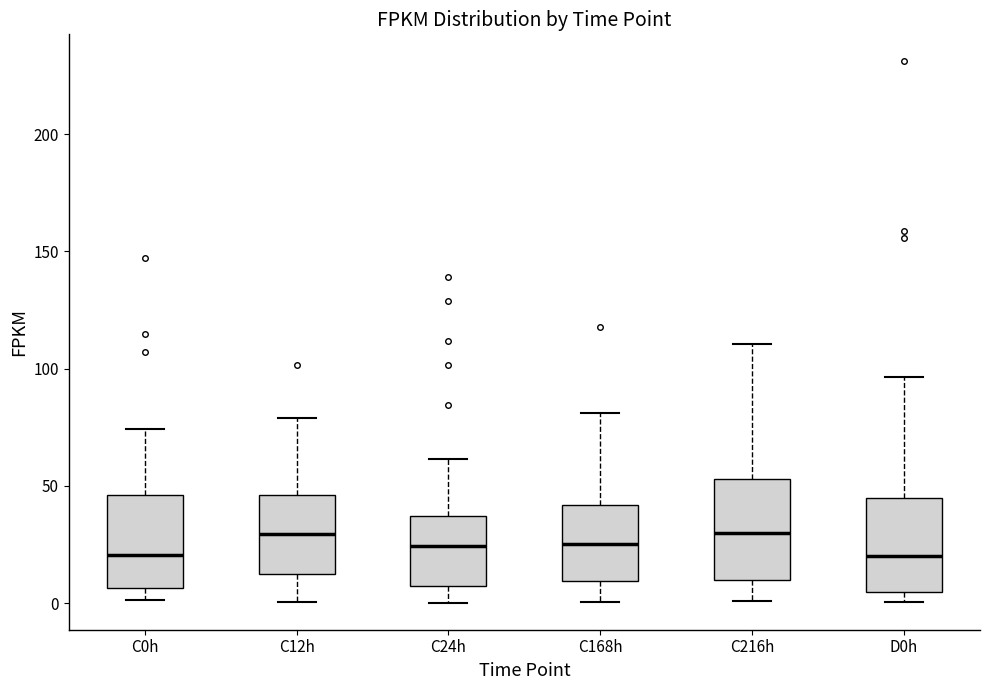

Reading left to right, transcribe this box plot: for each box, give where its median line is, the range the box spans, and where its two whiskers end, as read against the y-axis. The values are not printed on the chart, so give them approximately, as read against the axis.

C0h: median 20, box 5 to 45, whiskers 0 to 75
C12h: median 30, box 10 to 45, whiskers 0 to 80
C24h: median 25, box 5 to 35, whiskers 0 to 60
C168h: median 25, box 10 to 40, whiskers 0 to 80
C216h: median 30, box 10 to 55, whiskers 0 to 110
D0h: median 20, box 5 to 45, whiskers 0 to 95